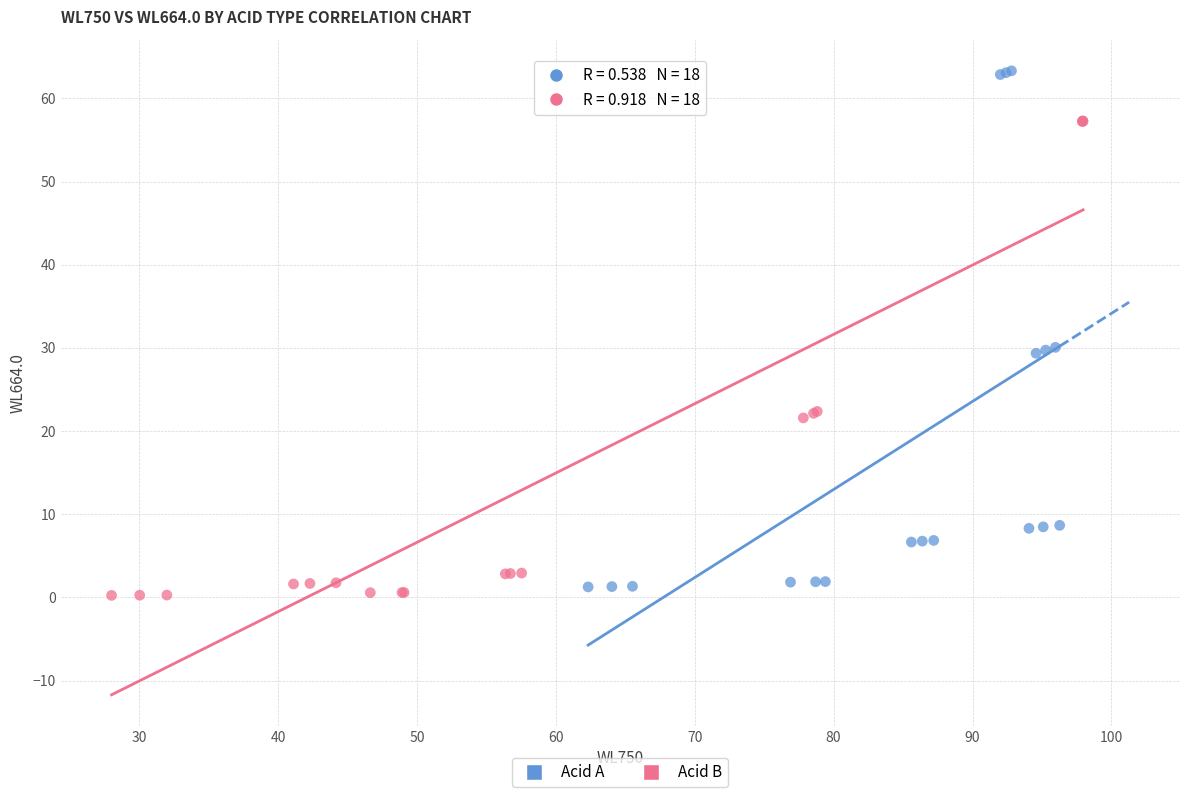

Which series reaches the minimum Y coordinate?

Acid B